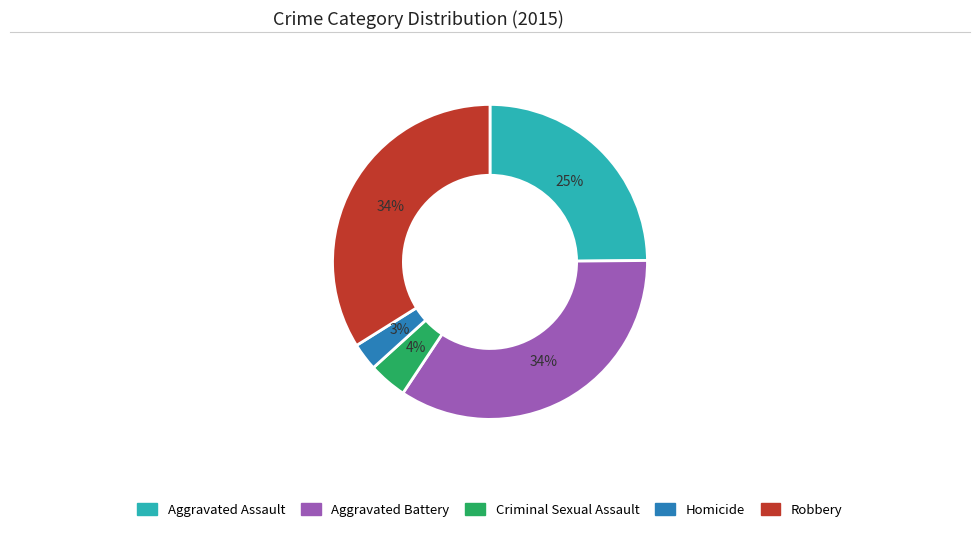

What percentage is the Homicide slice, to the nearest percent?

3%